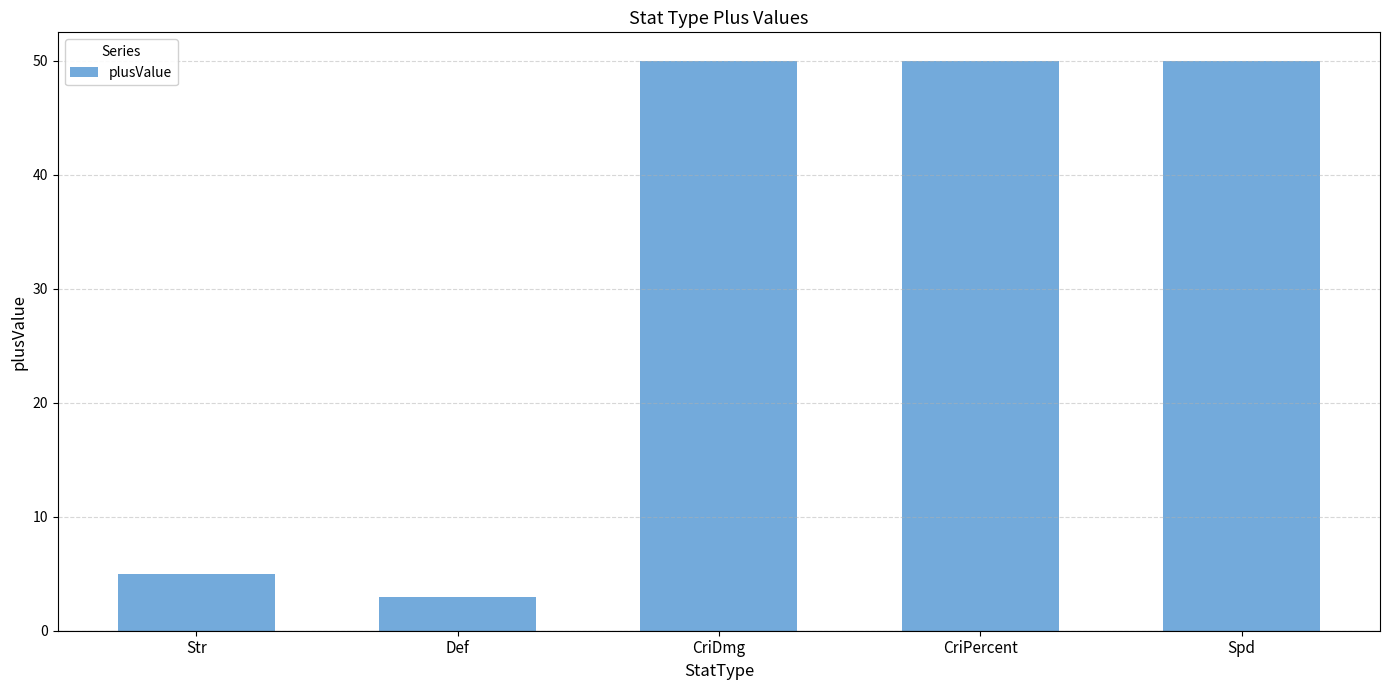

What is the difference between the maximum and second lowest values?

45